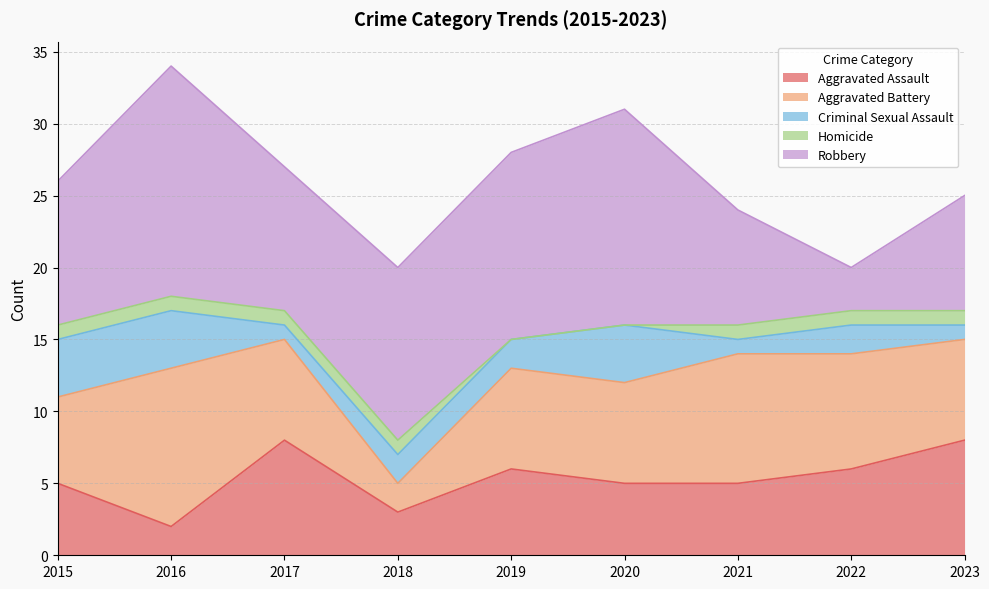

At 2019, list the series in order from largest to smallest.

Robbery, Aggravated Battery, Aggravated Assault, Criminal Sexual Assault, Homicide